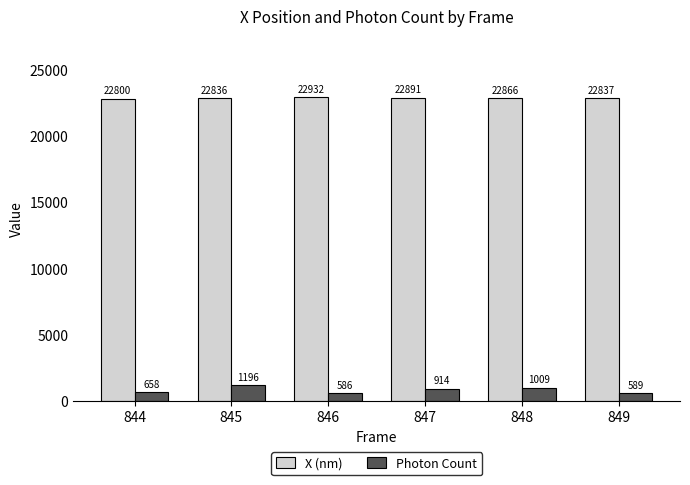

At which category is the sum across all series the highest?

845